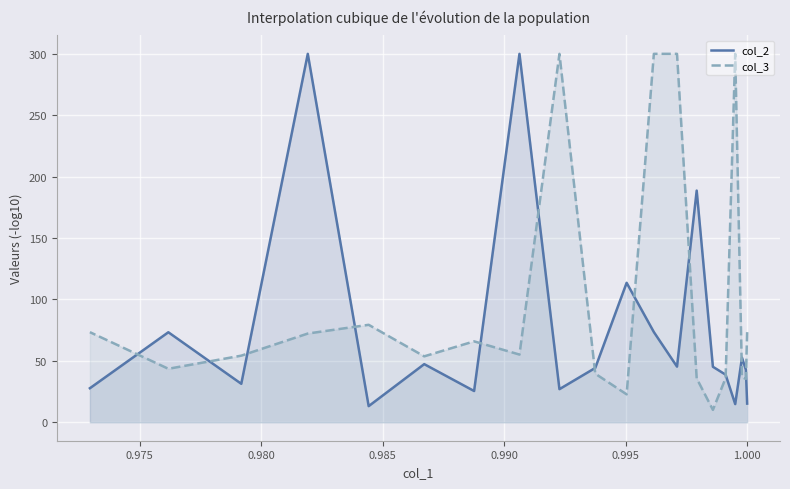

Which series ends up on top after the final intersection of col_3 and col_2?

col_3